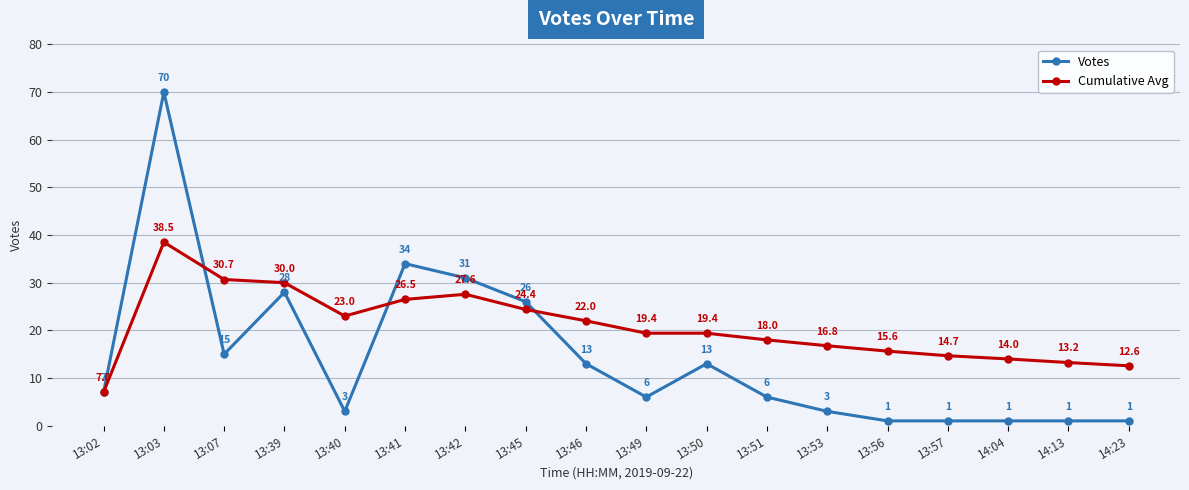

What is the approximate value of Cumulative Avg at 13:57?

14.7